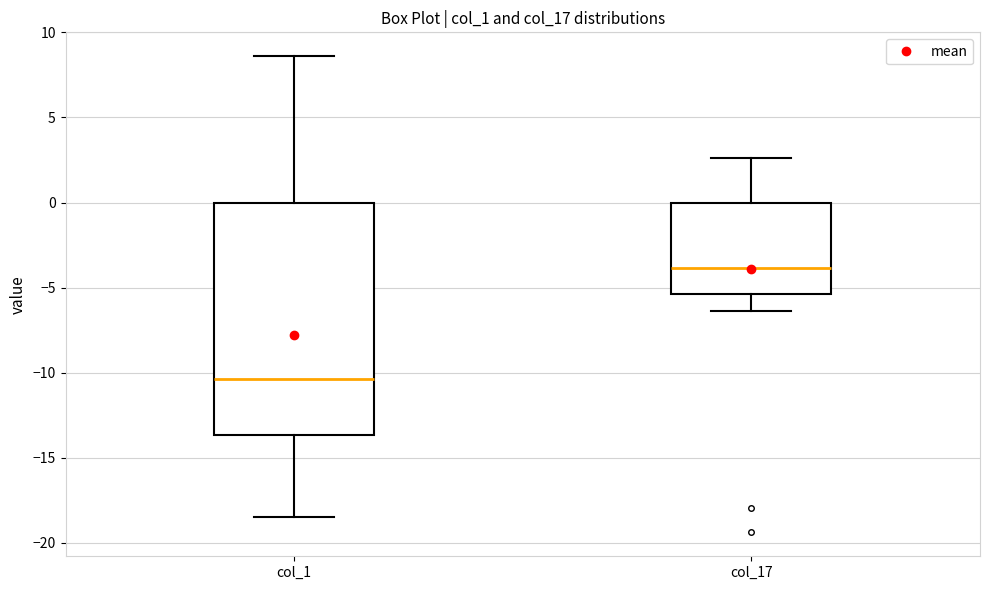

Where does the median line of the box for col_17 sit on the y-axis? The values are not printed on the chart, so give them approximately, as read against the axis.

-4.0